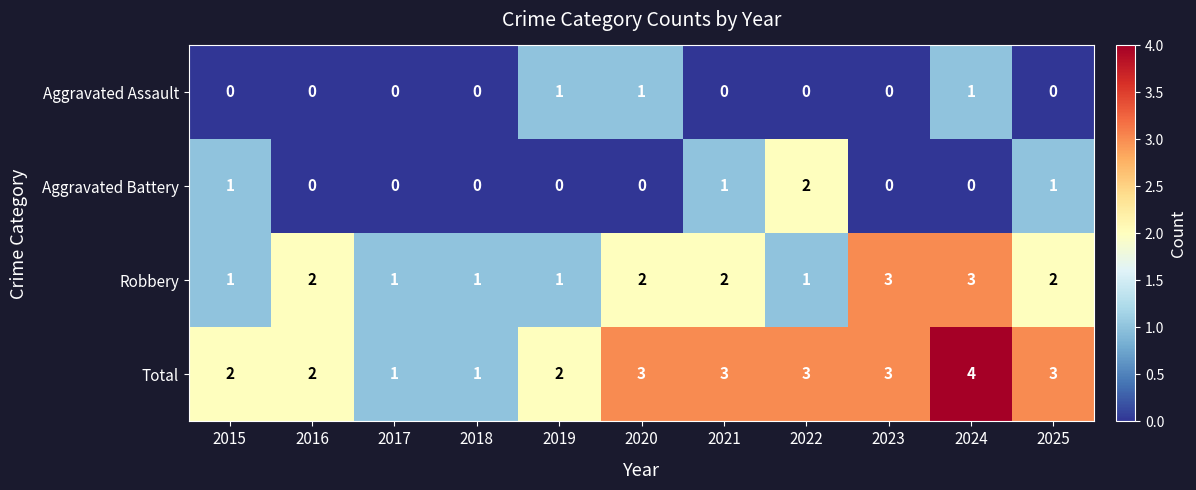

Which series has the widest spread of values?

Total